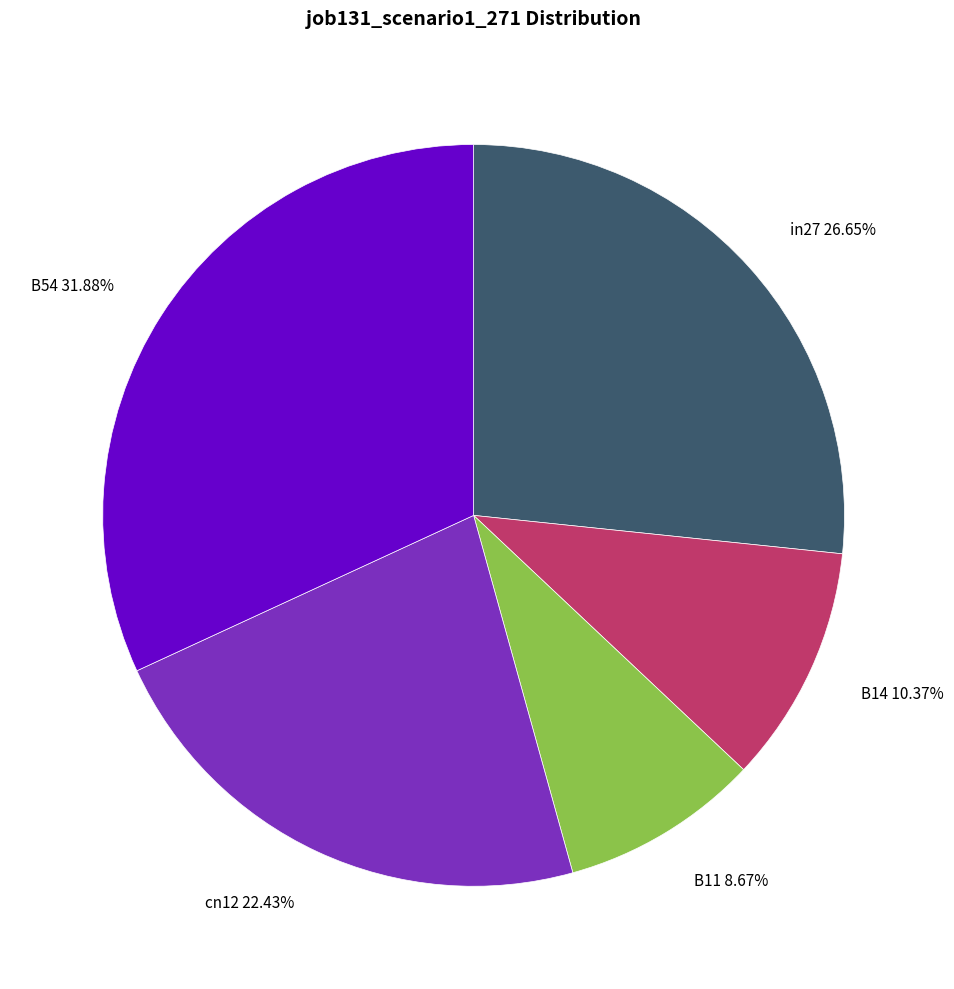

Which has a higher value, B11 or B54?

B54